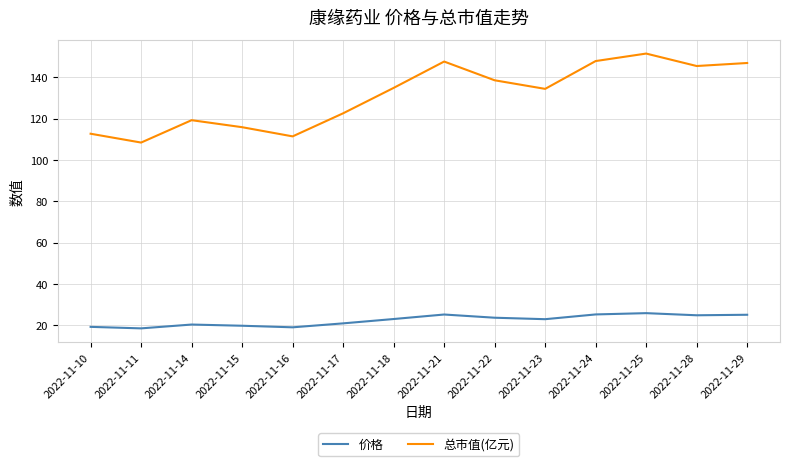

What is the difference between the maximum and minimum values in the 价格 series?

7.4